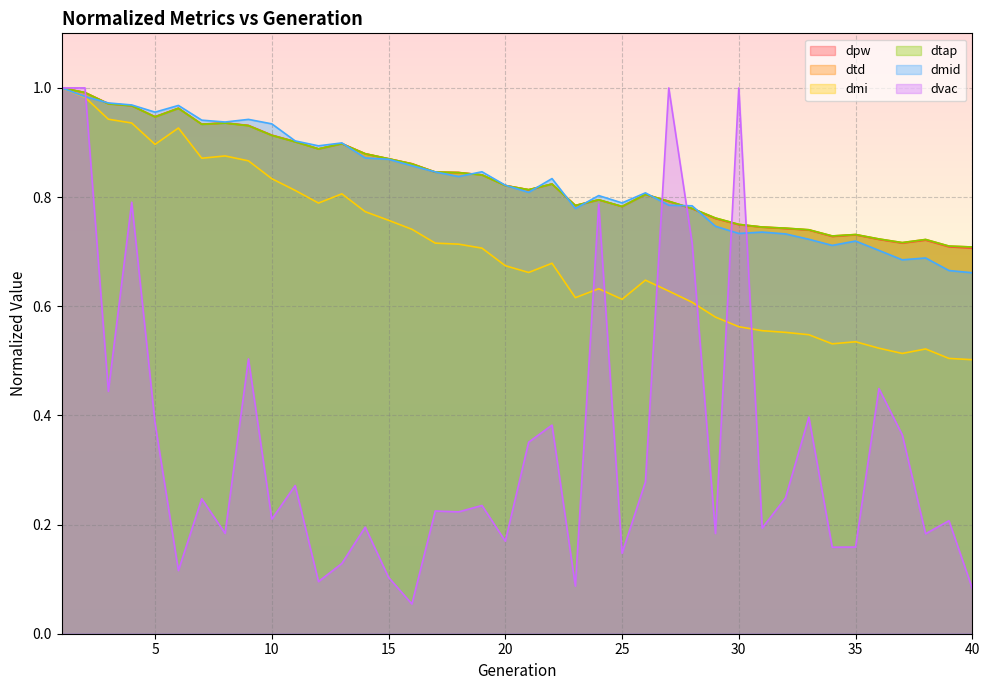

What is the value of the dmid point at the 35th from the left?

0.7